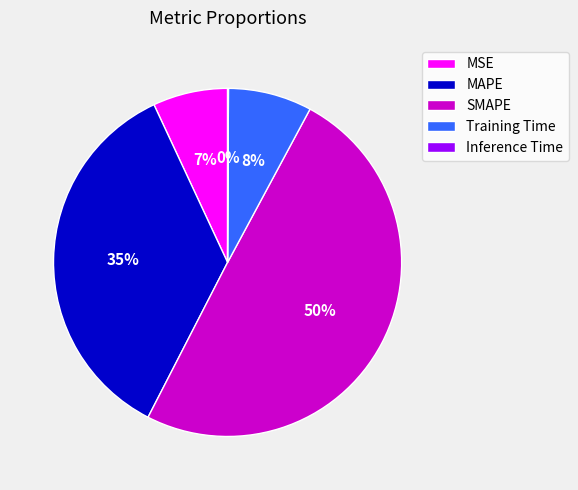

What is the largest slice in the pie chart?

SMAPE